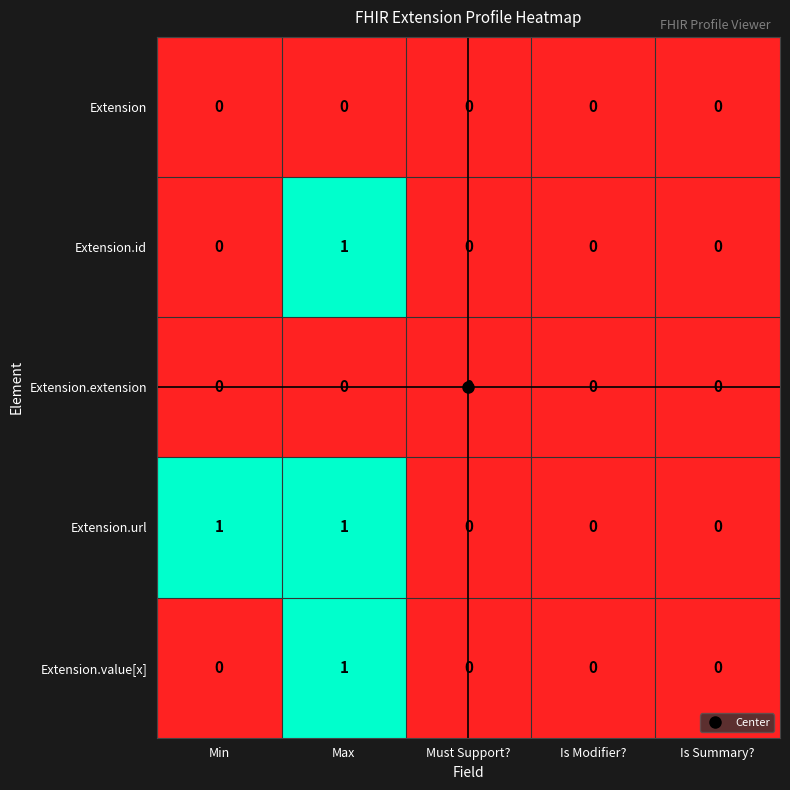

Which series has the largest total across all categories?

Extension.url